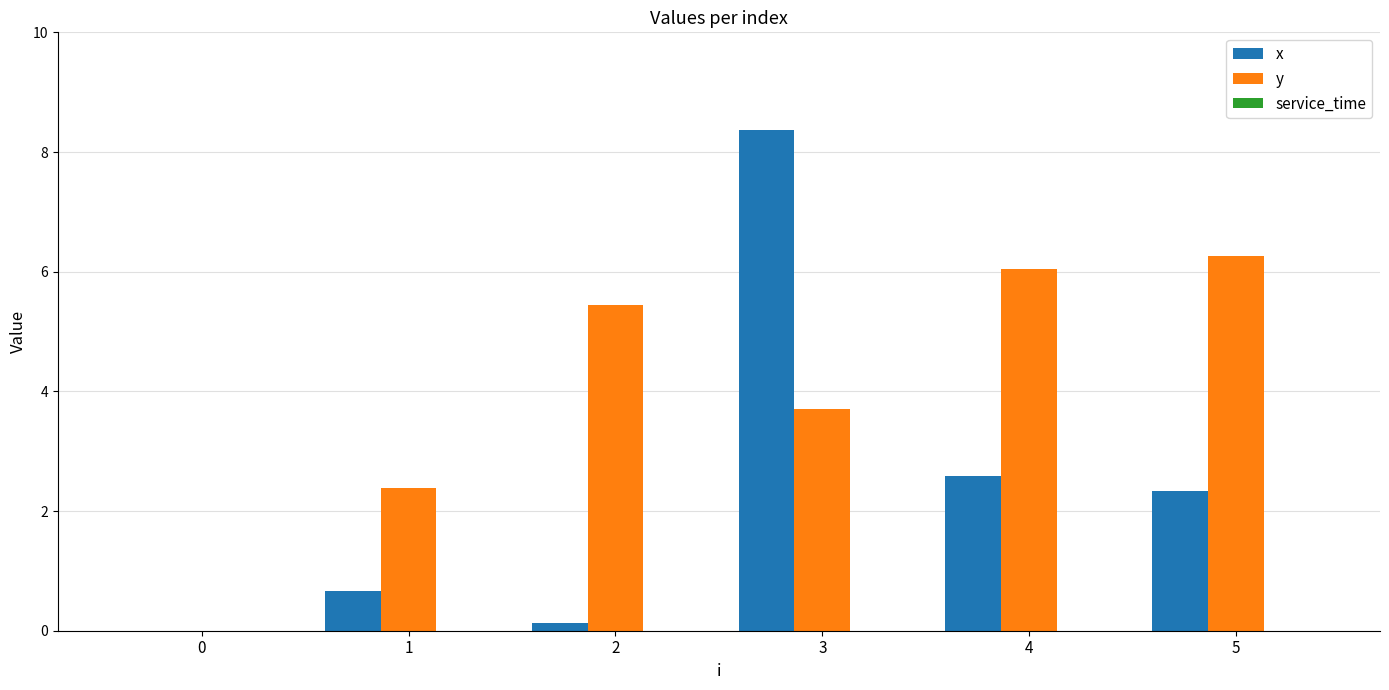

What is the average value of the y series?

4.0